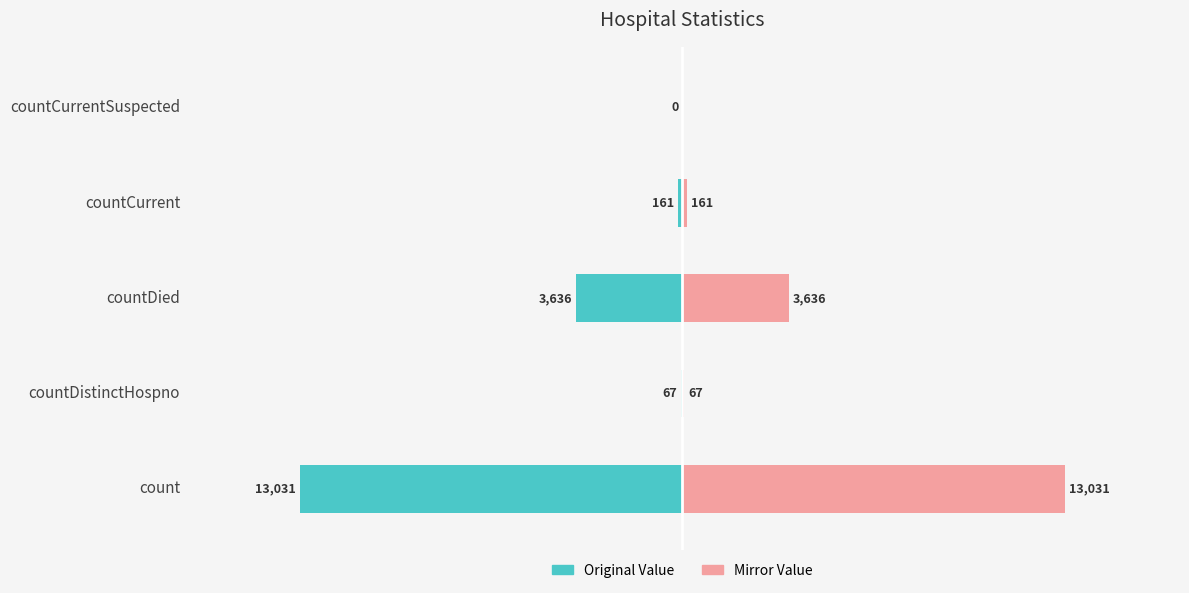

How many groups of bars are there?

5